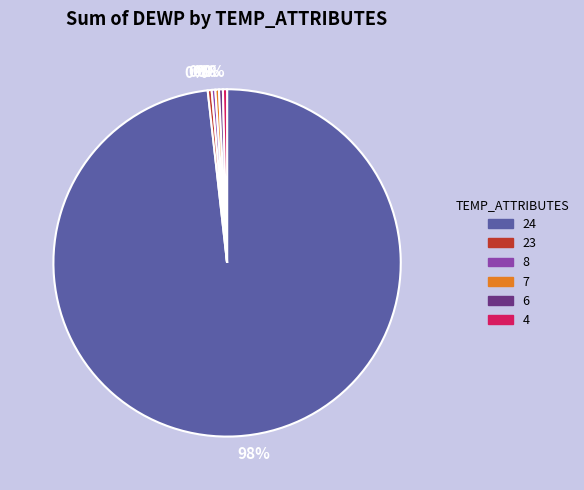

Does any single category account for the majority?

Yes